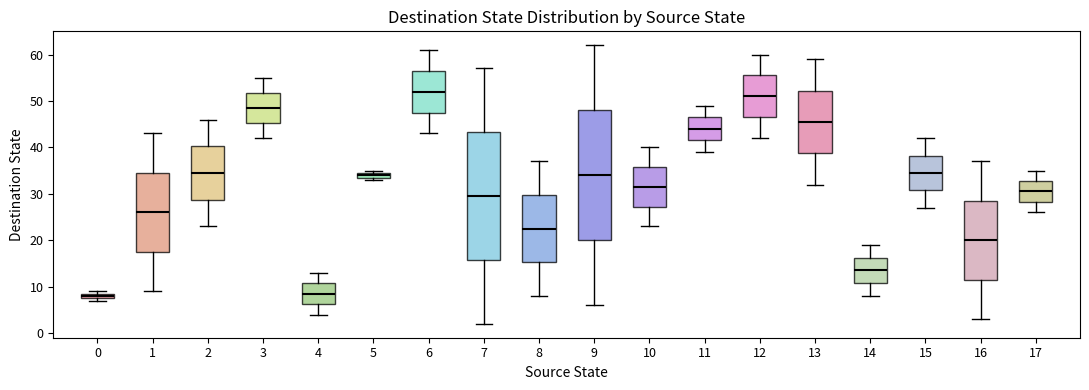

Which box has the highest median line?

6